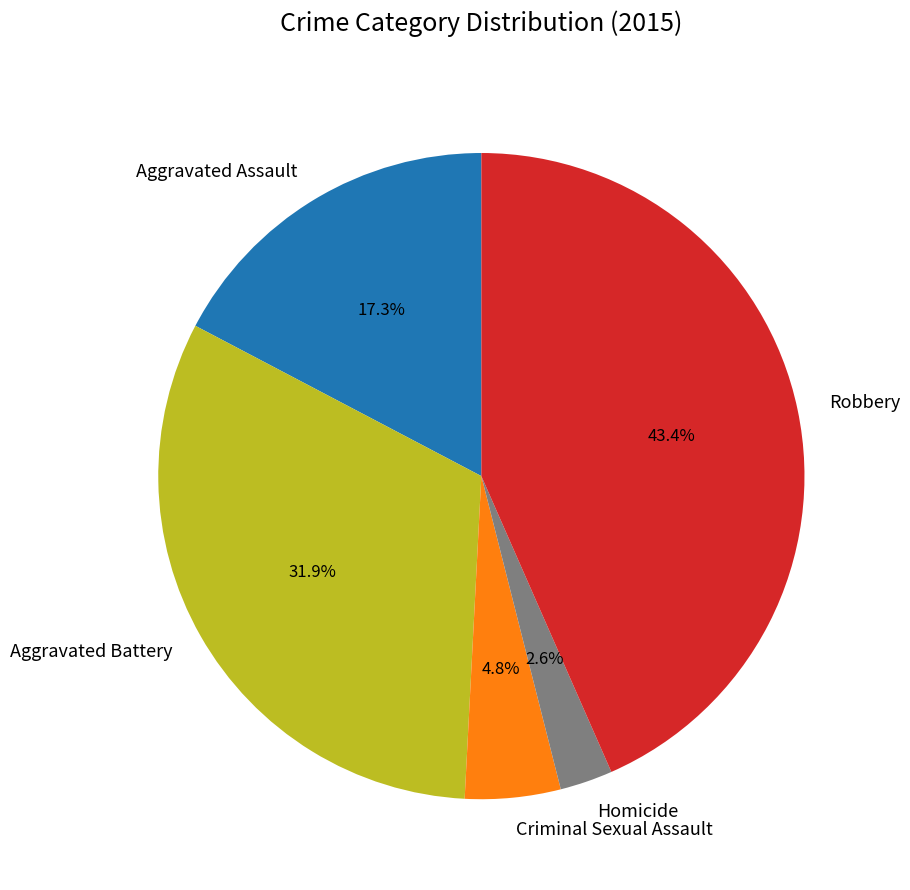

What portion of the pie excludes Robbery?

56.6%